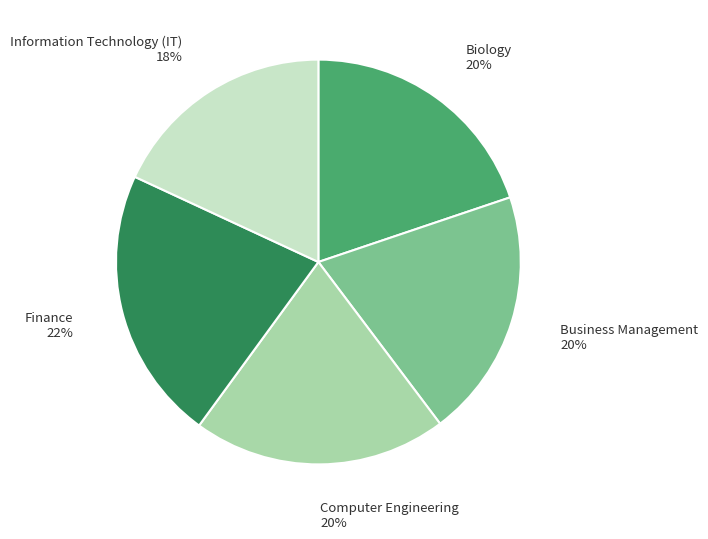

True or false: Computer Engineering accounts for 20% of the total.

True